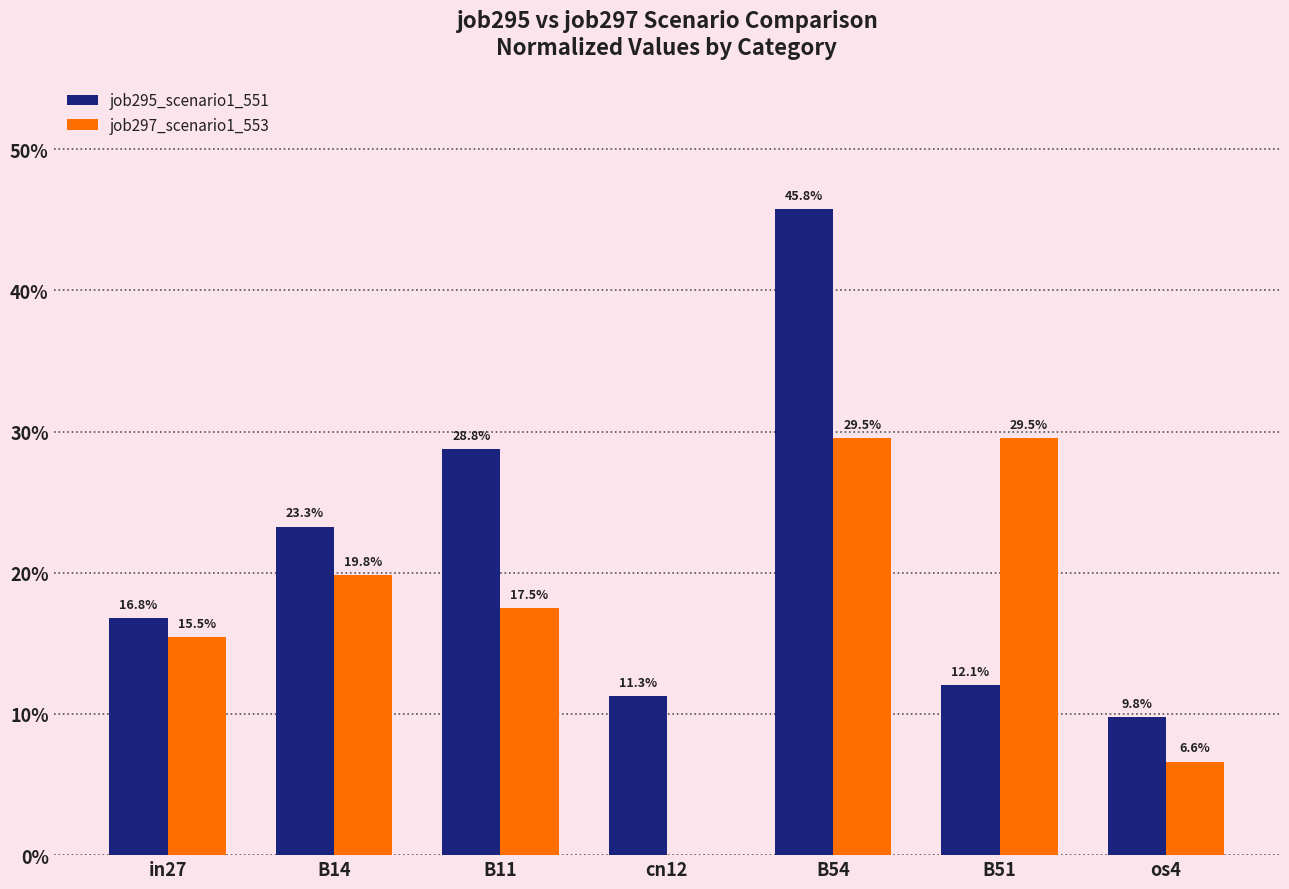

List the labels in order of job295_scenario1_551 value, largest first.

B54, B11, B14, in27, B51, cn12, os4